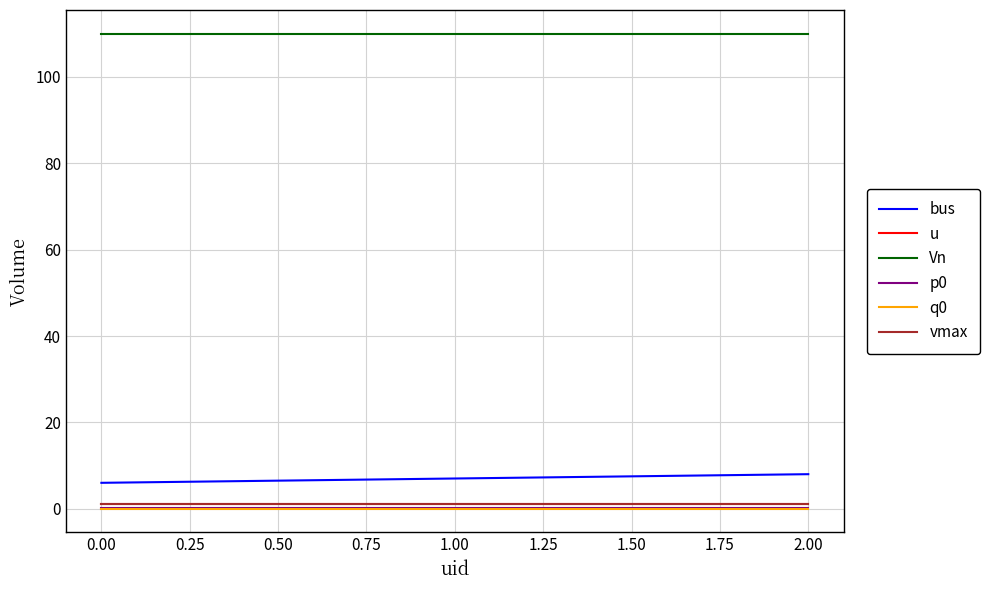

True or false: Vn has a value of 23.9 at 0.00.

False